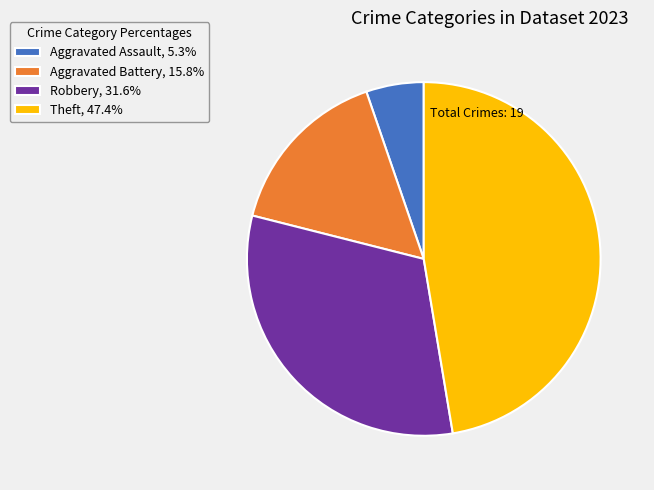

Is Aggravated Assault, 5.3% the majority of the pie?

No